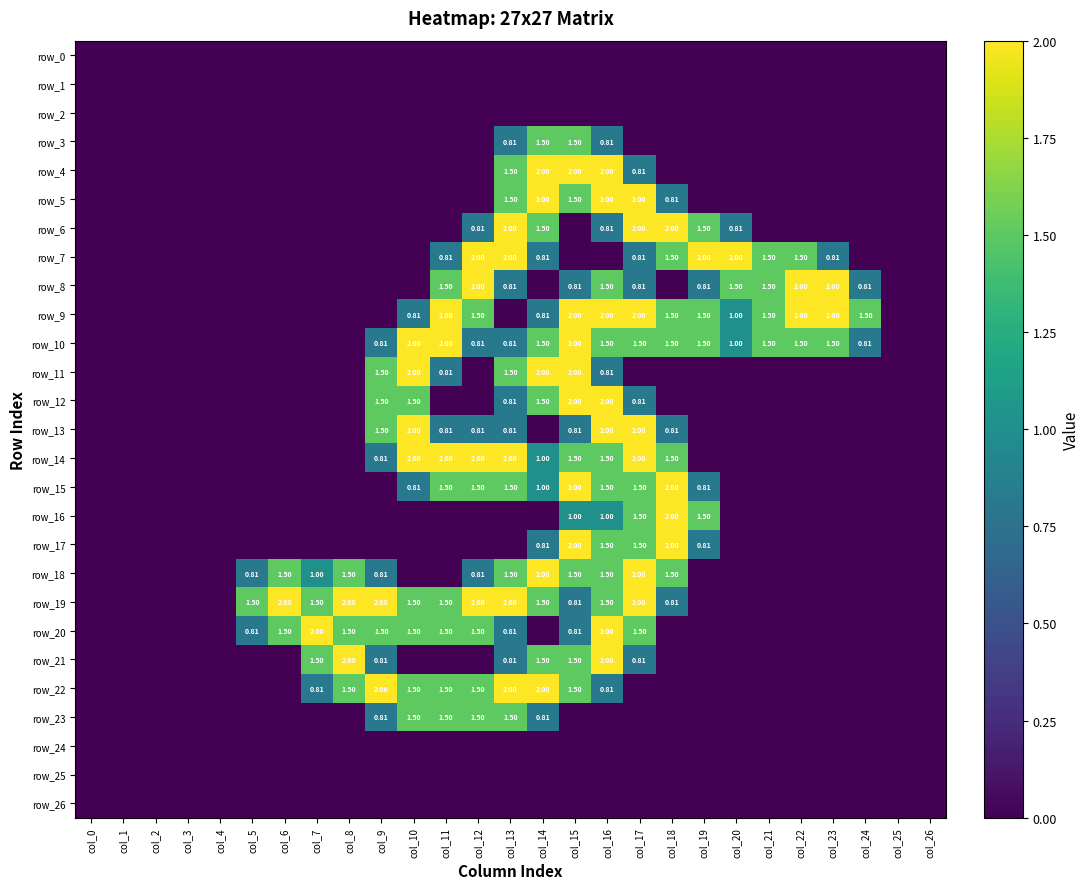

Is it true that row_9 equals -0.7 at col_8?

False